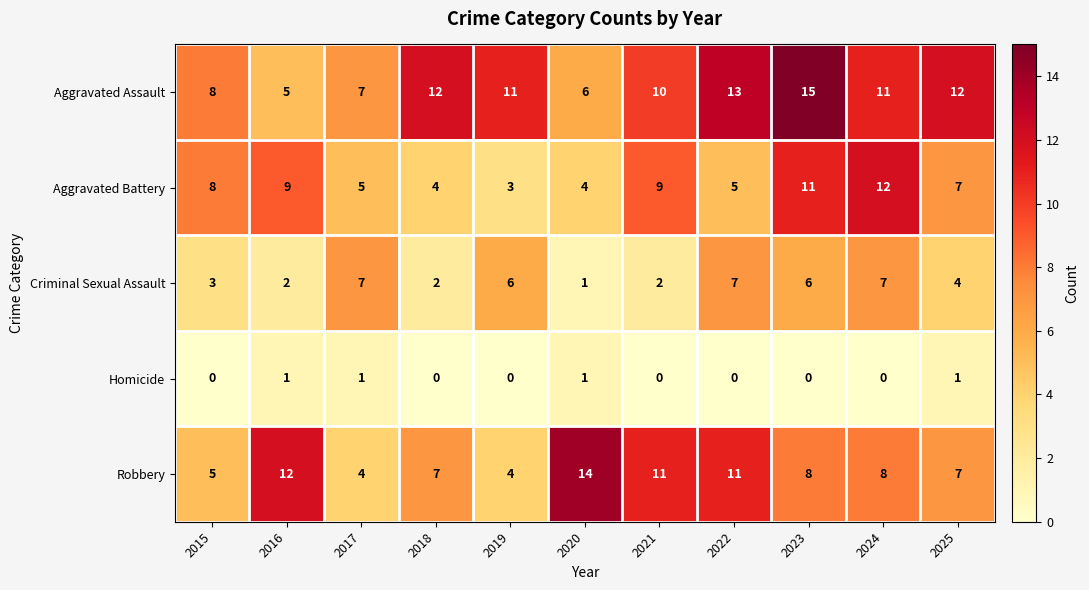

What is the total value across all series at 2025?

31